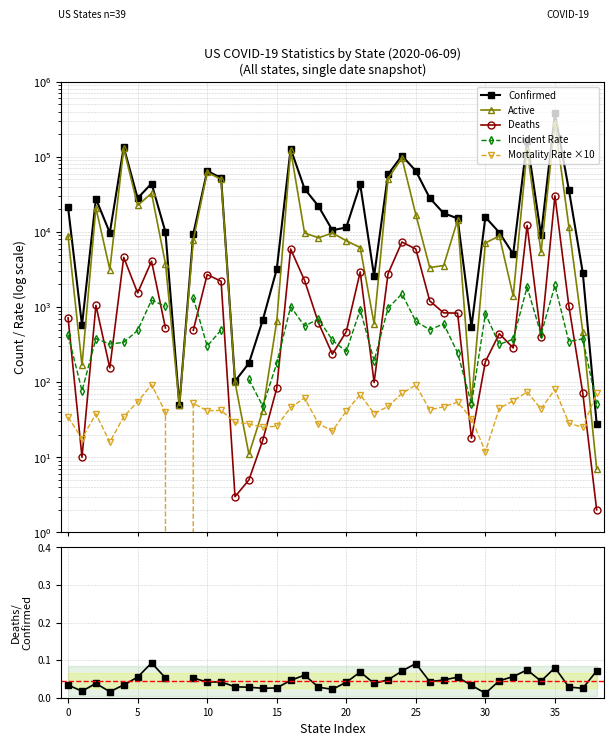

Between 20 and 21, which series saw the biggest shift?

Confirmed